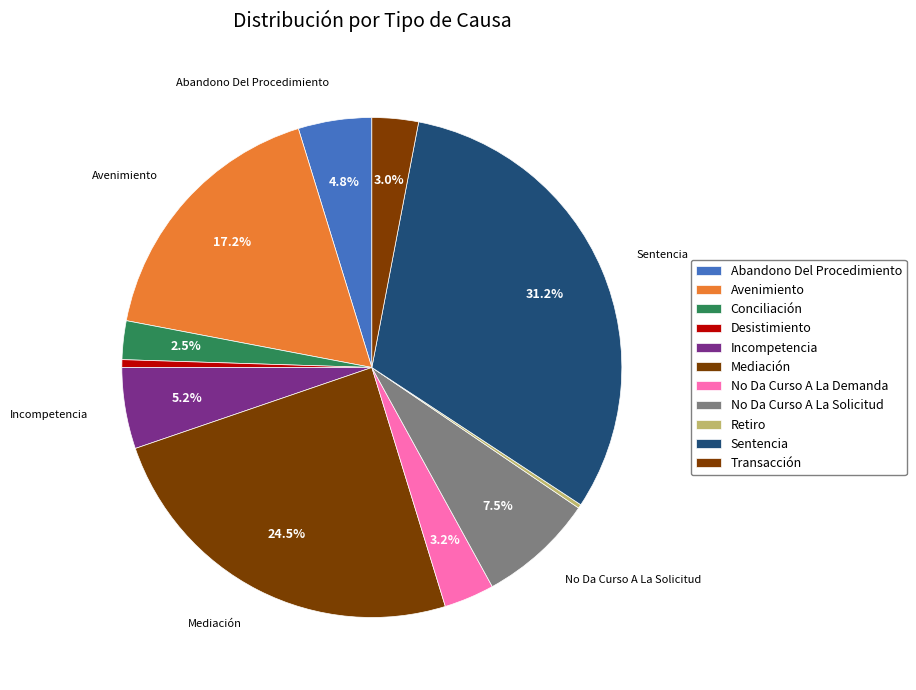

Which slice is the smallest?

Retiro